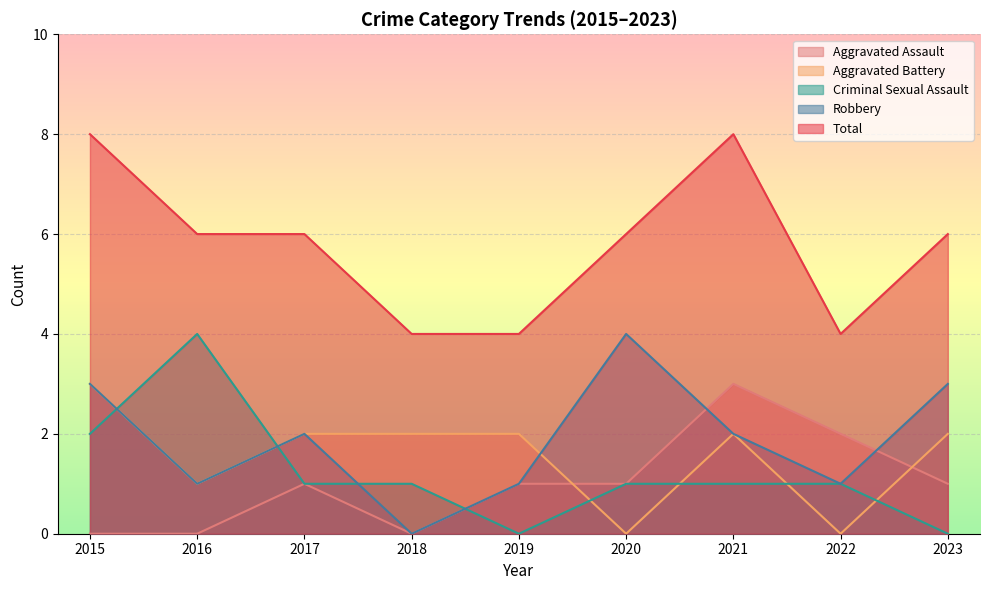

Is the value of Criminal Sexual Assault at 2015 greater than the value of Total at 2016?

No